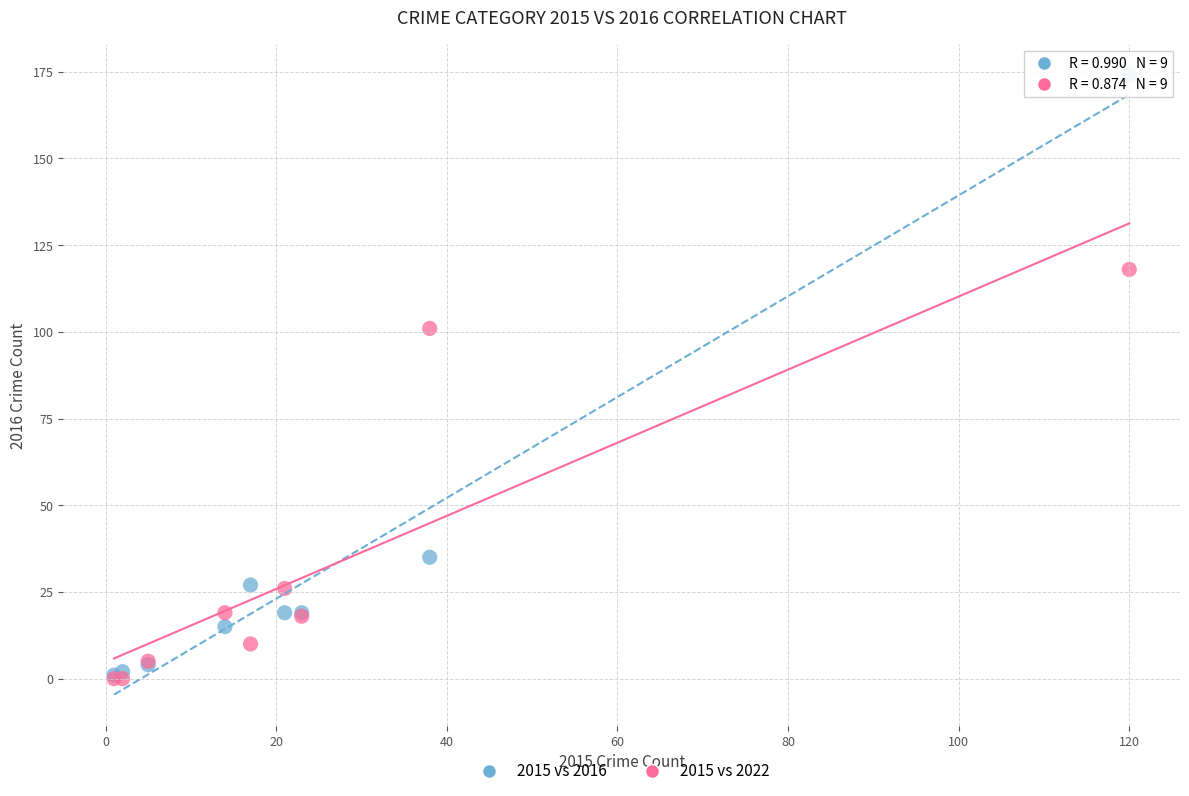

Across all series, what Y value is closest to 87?

101